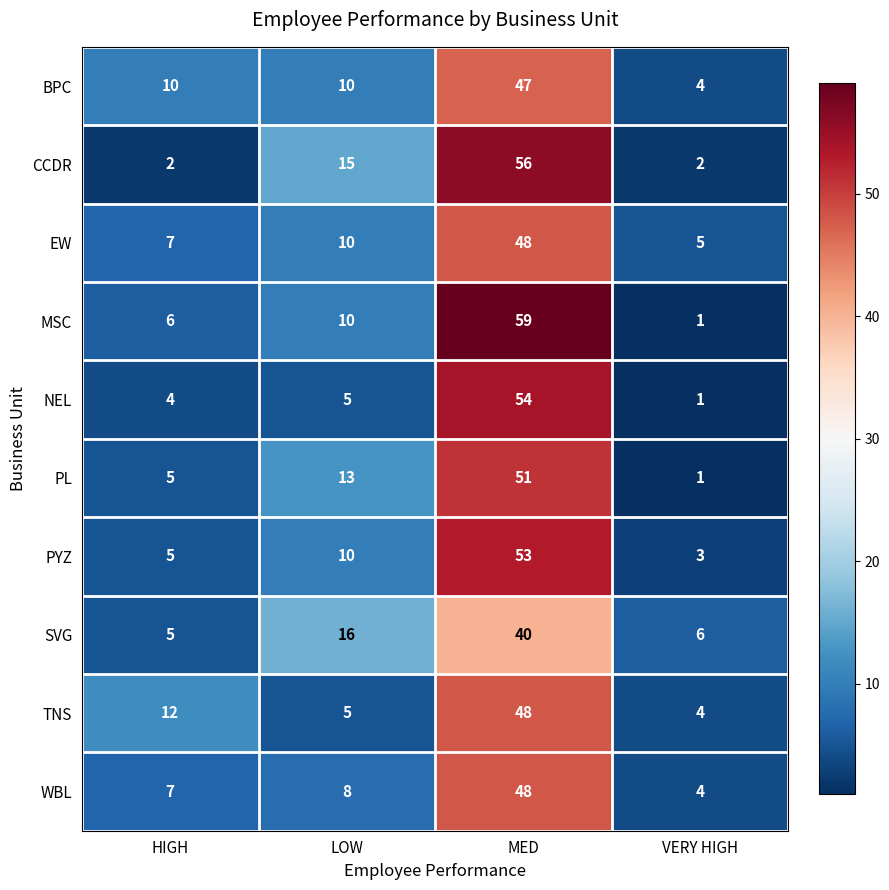

What is the difference between the PL values at HIGH and LOW?

8